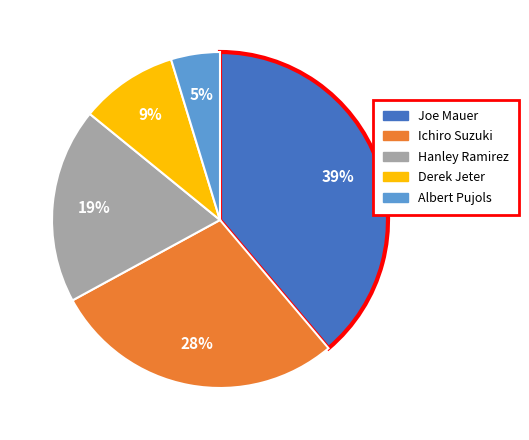

Does Joe Mauer represent more than half of the total?

No